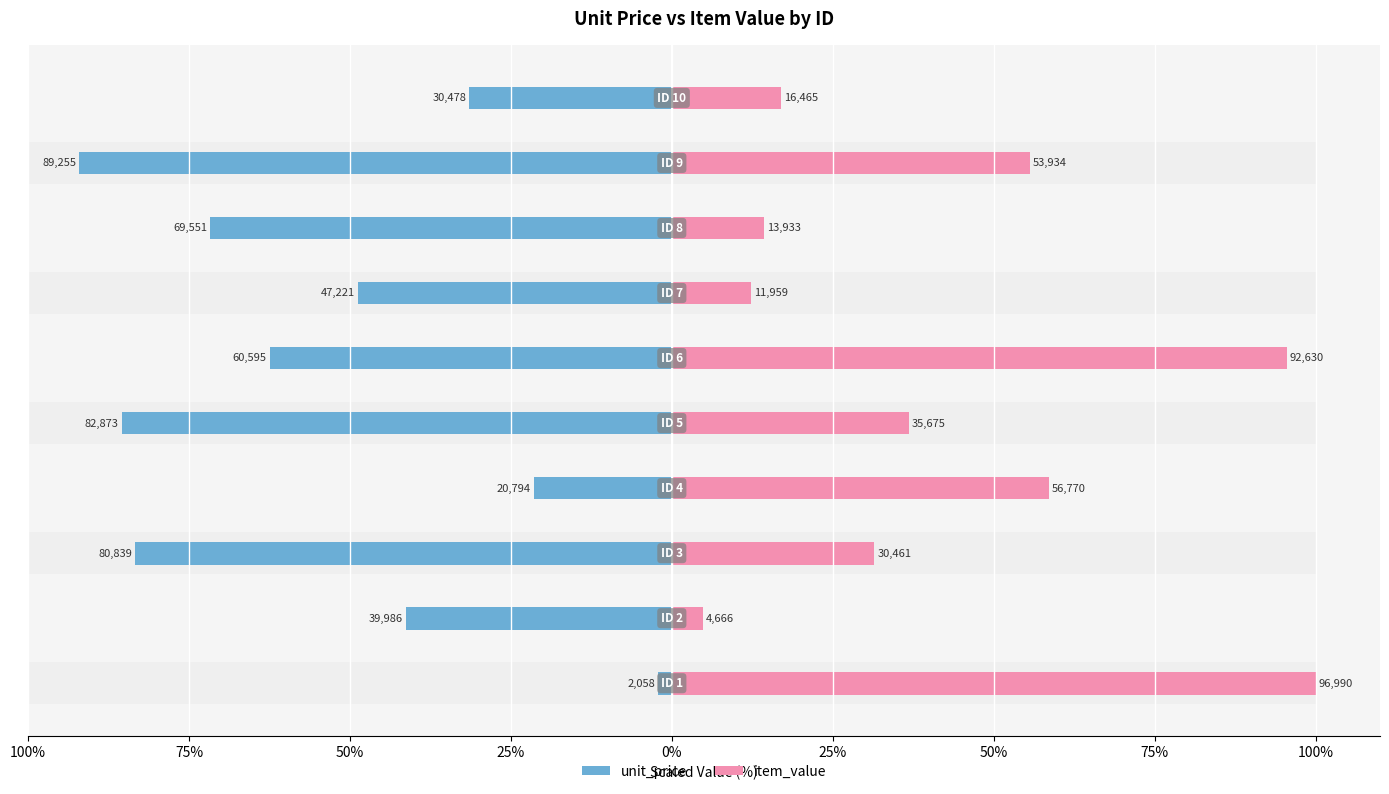

Is the value of item_value at 75% greater than the value of unit_price at 50%?

Yes